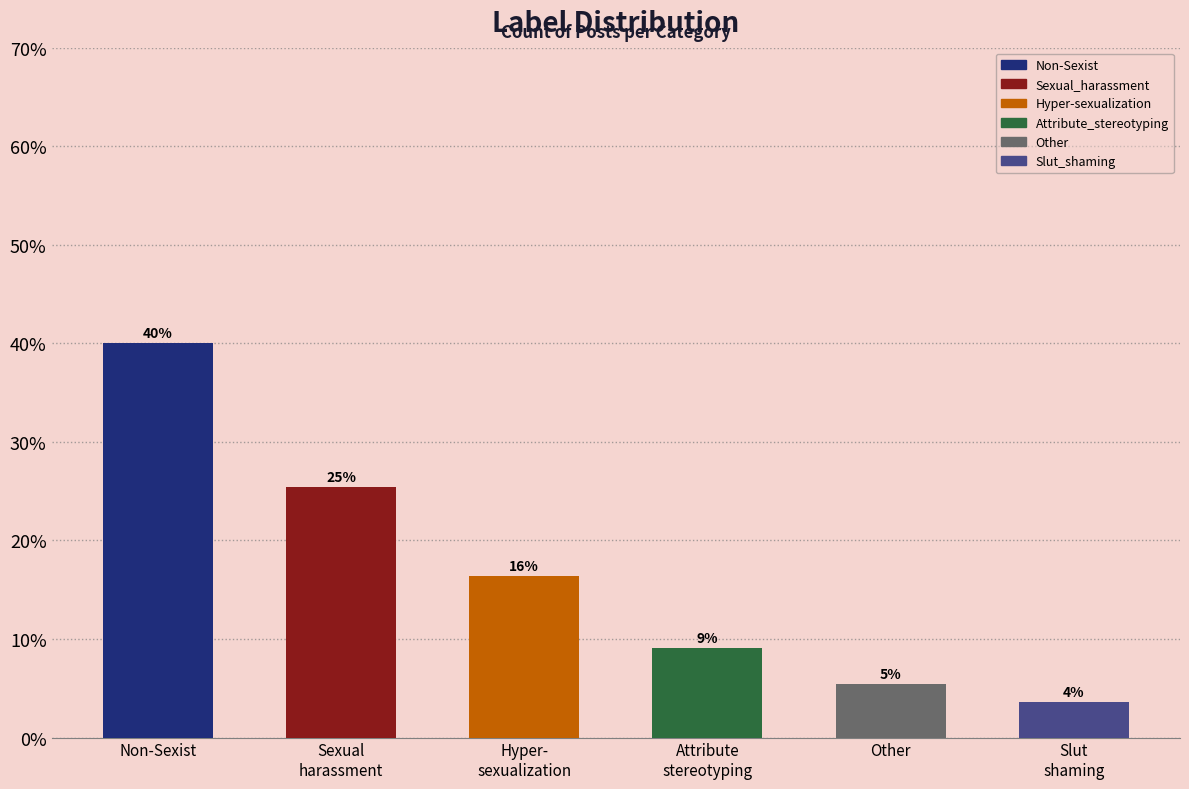

True or false: the data shows 5.5 at Other.

True